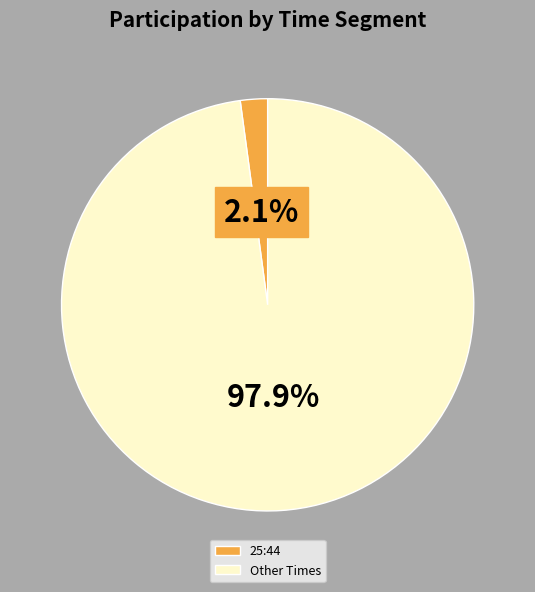

Which slice is the largest?

Other Times